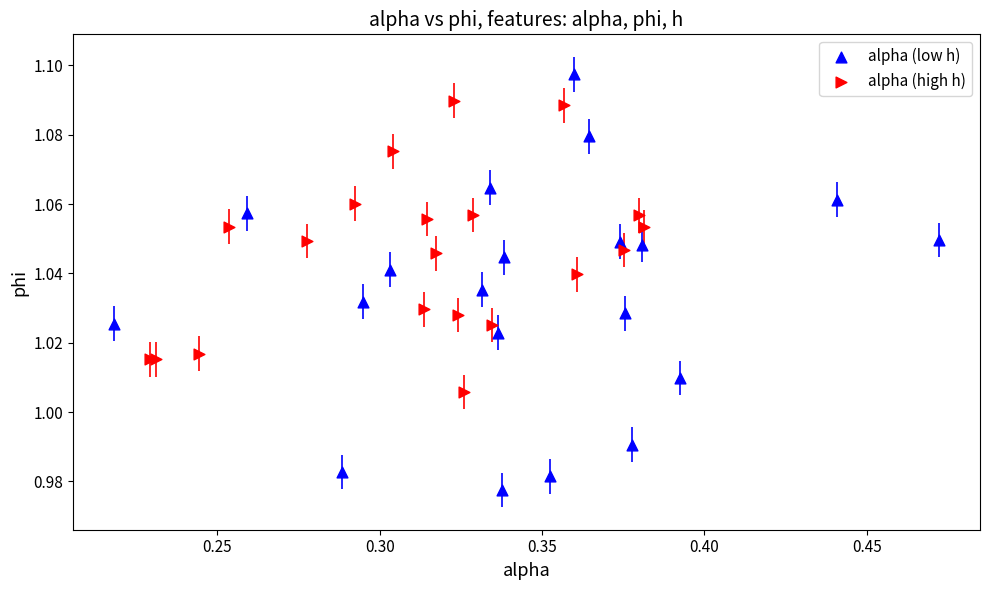

Which series contains the highest Y value?

alpha (low h)